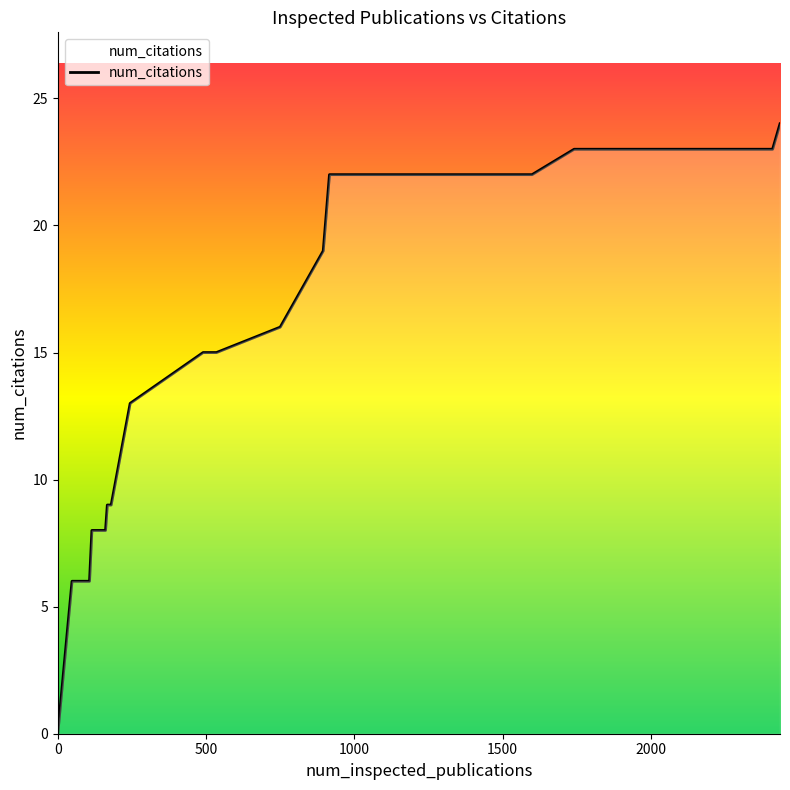

What is the difference between the maximum and minimum values?

24